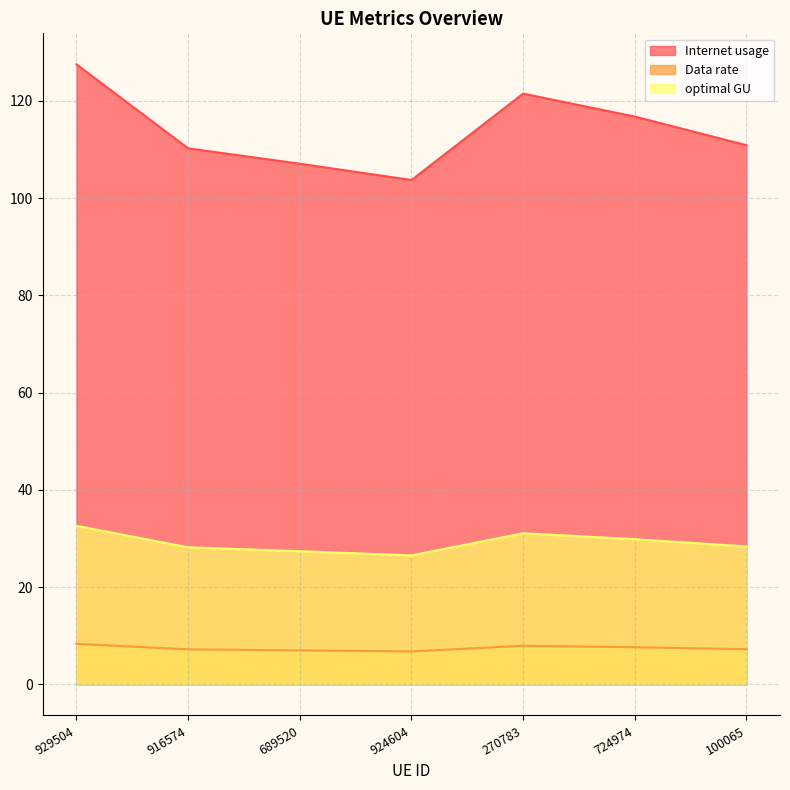

Rank the series at 689520 from lowest to highest value.

Data rate, optimal GU, Internet usage